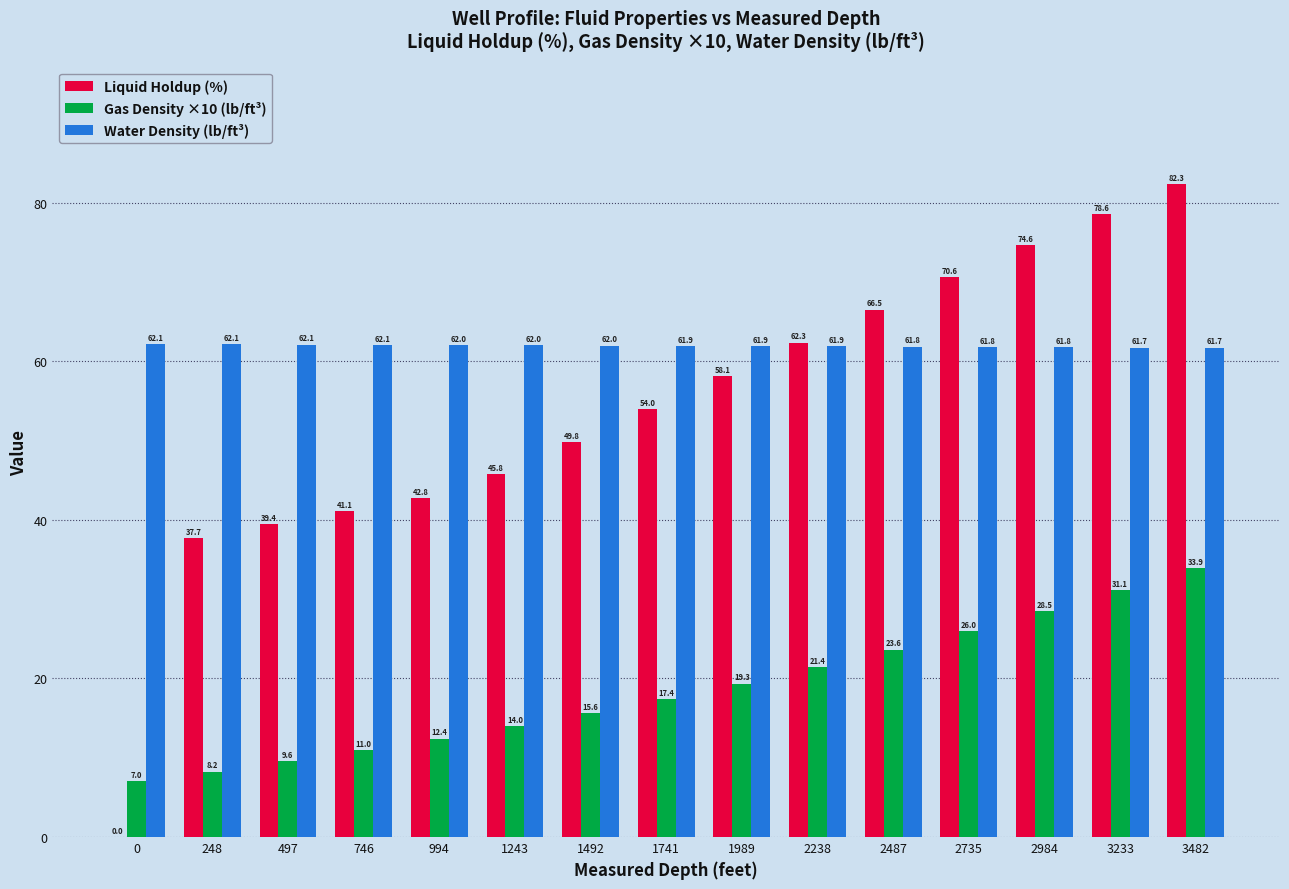

Which series changed the most between 2487 and 2984?

Liquid Holdup (%)